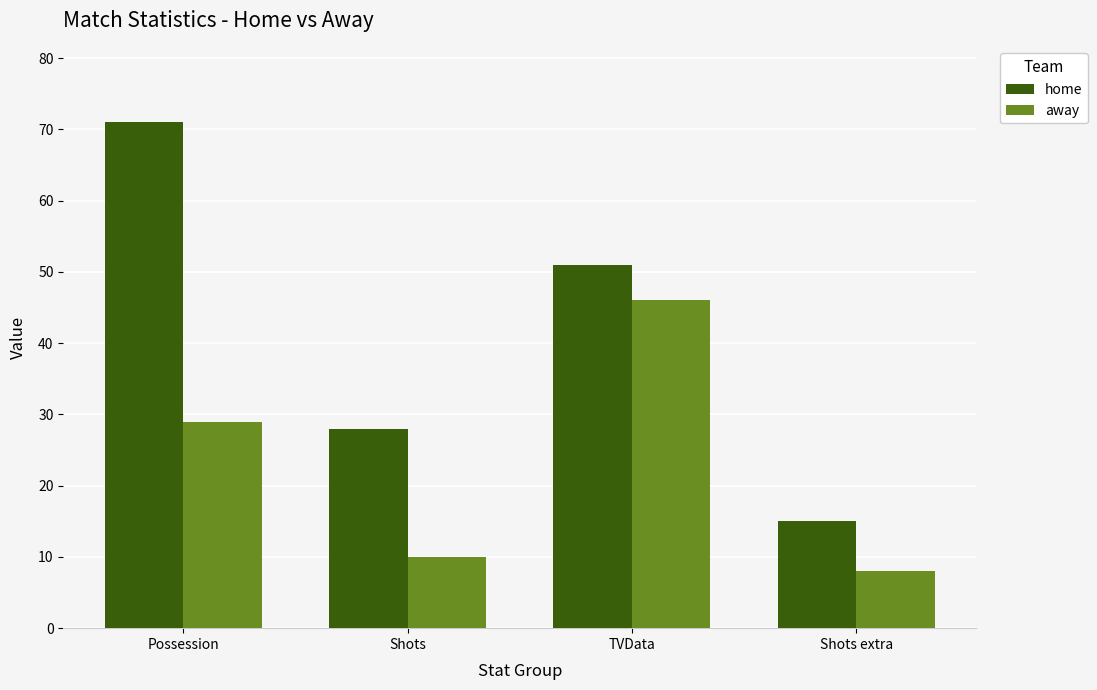

At Possession, list the series in order from smallest to largest.

away, home